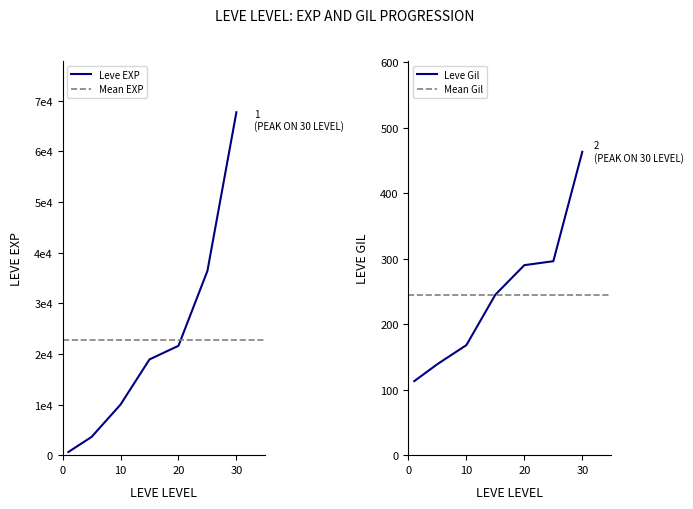

At which label does Leve Gil reach its peak?

30